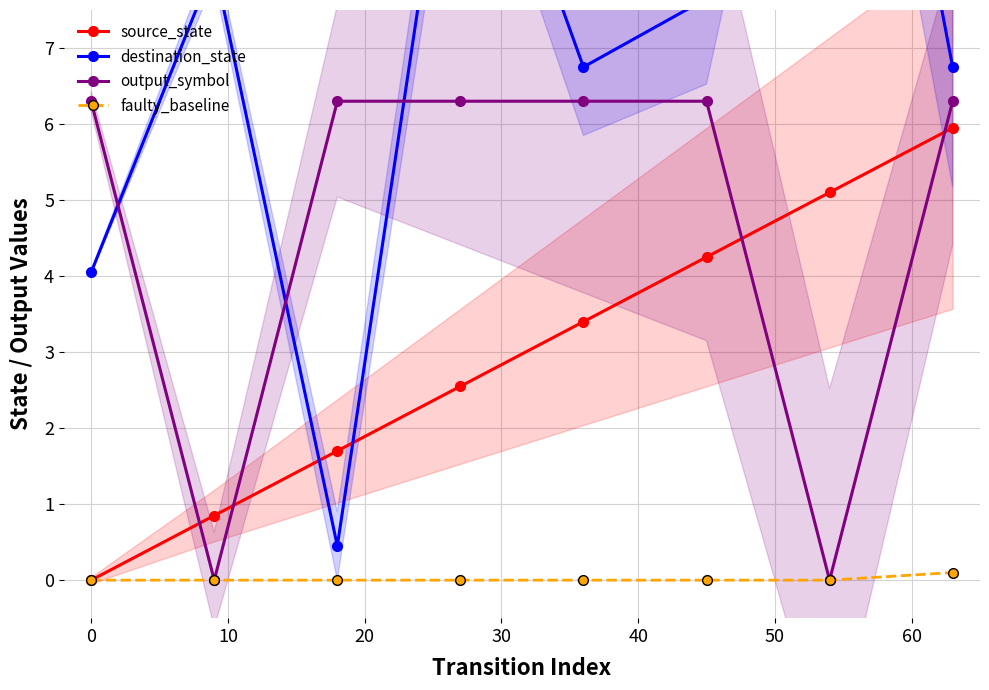

True or false: source_state has more than 1 interior local peaks.

False